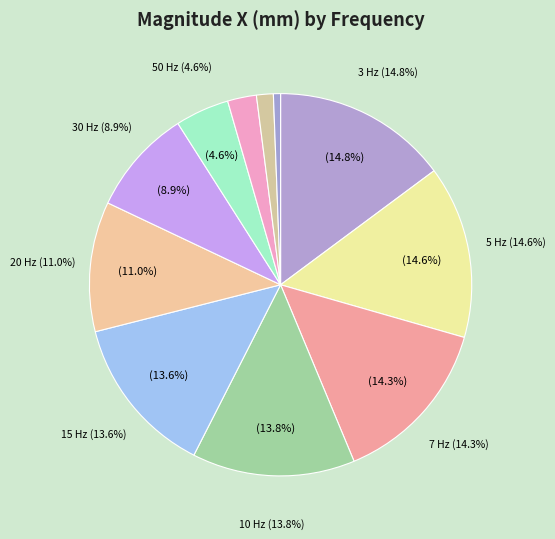

Rank the categories by value from highest to lowest.

3 Hz, 5 Hz, 7 Hz, 10 Hz, 15 Hz, 20 Hz, 30 Hz, 50 Hz, 70 Hz, 100 Hz, 200 Hz